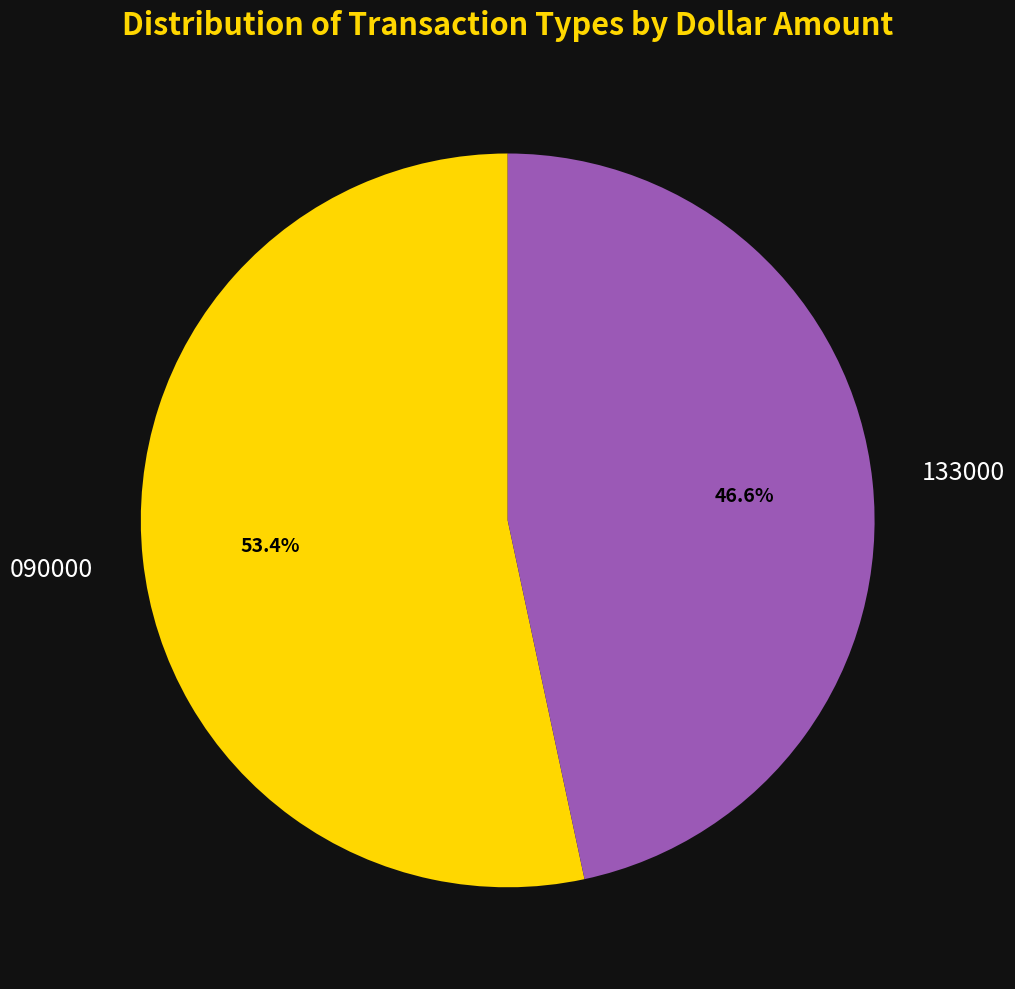

Does any single category account for the majority?

Yes